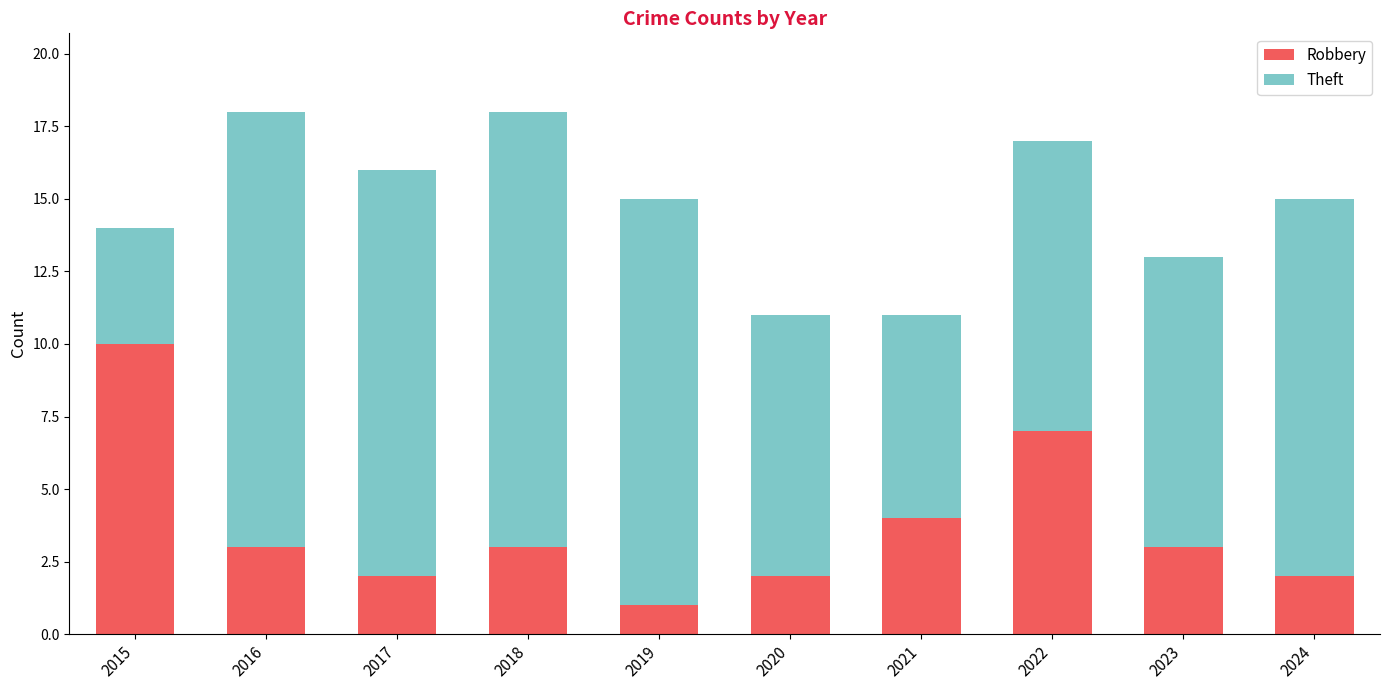

What is the total value across all series at 2024?

15